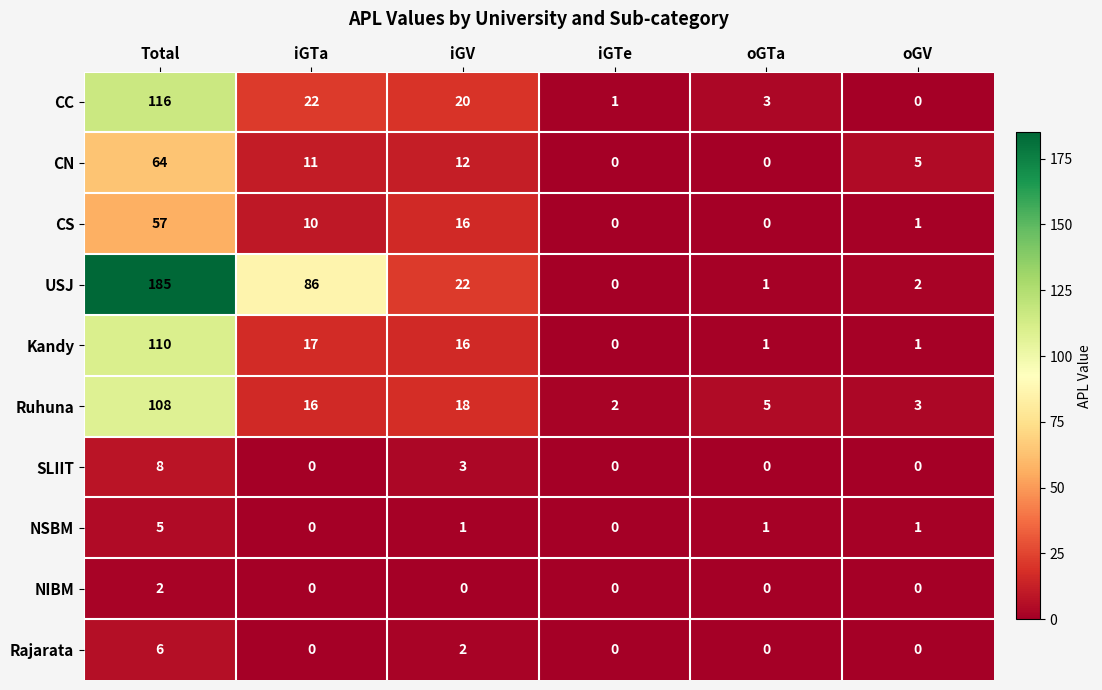

How many SLIIT values are between 0 and 3?

5